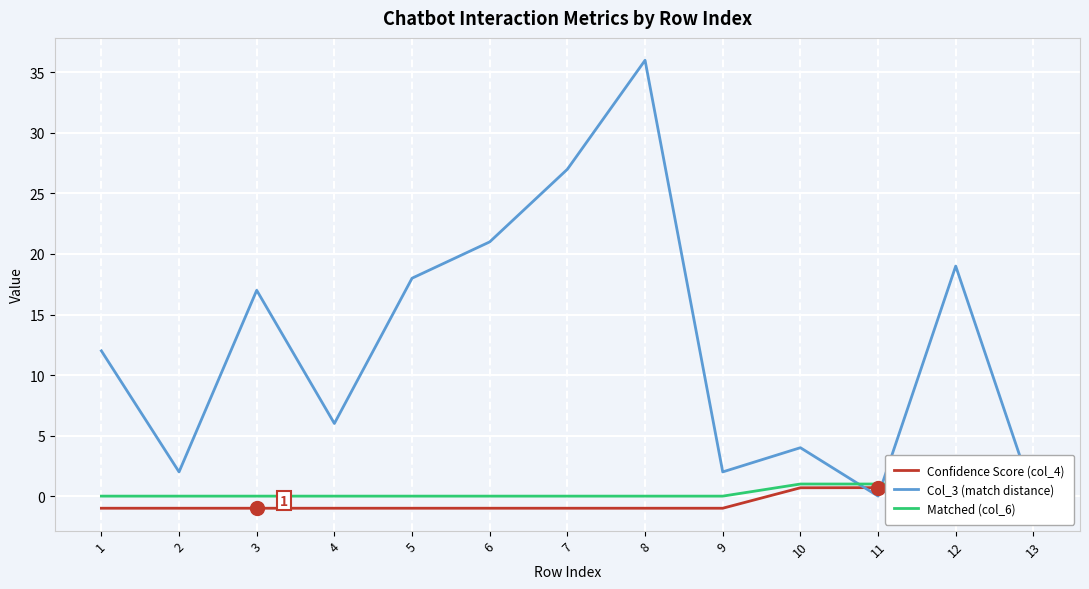

What is the sum of all Col_3 (match distance) values?

164.0